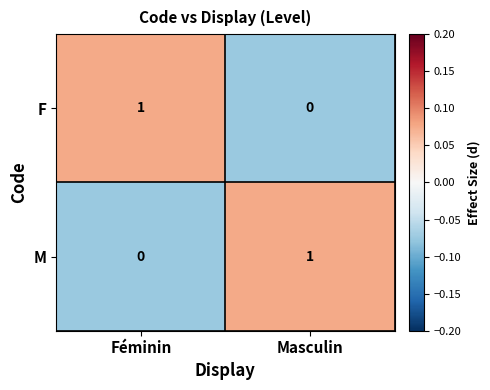

Where is M nearest to the value 0?

Féminin